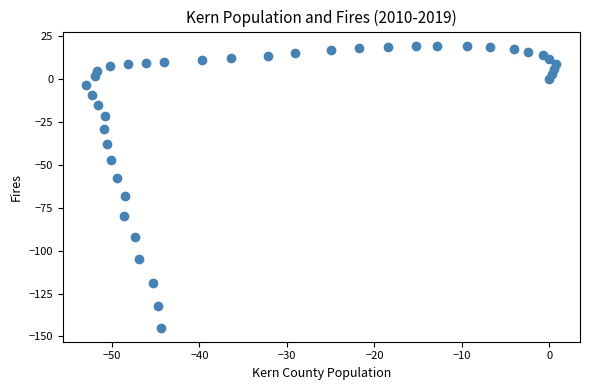

What is the range of X values (max minus min)?

53.7